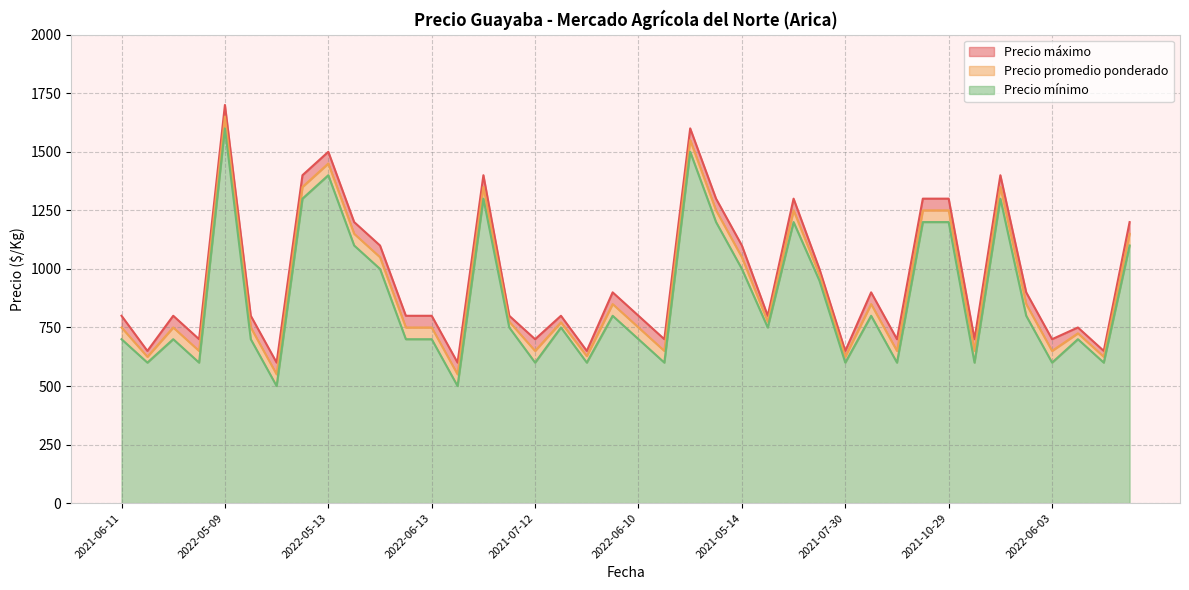

Which series has the largest range (max minus min)?

Precio promedio ponderado